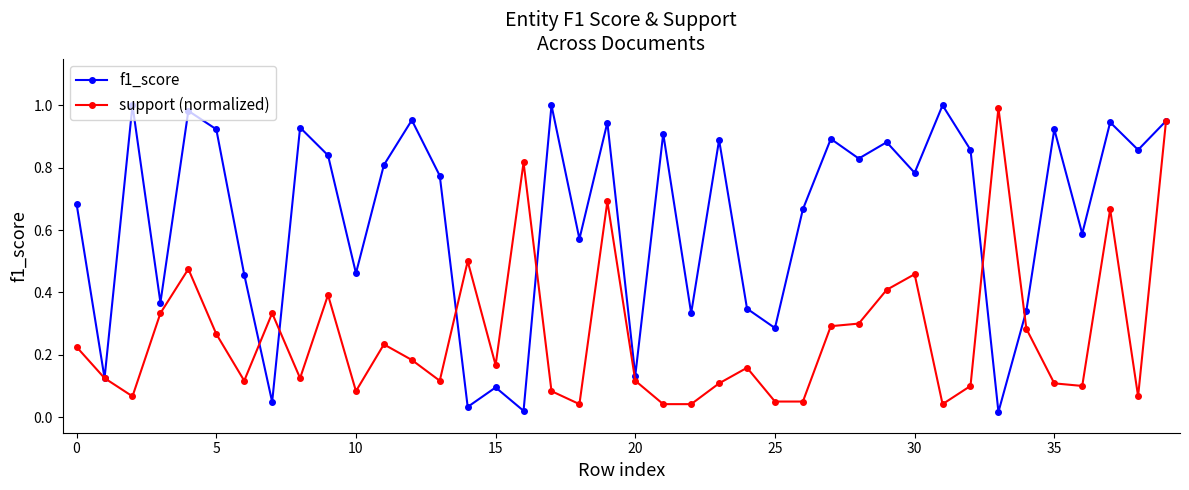

List the series in order of their overall mean, lowest first.

support (normalized), f1_score